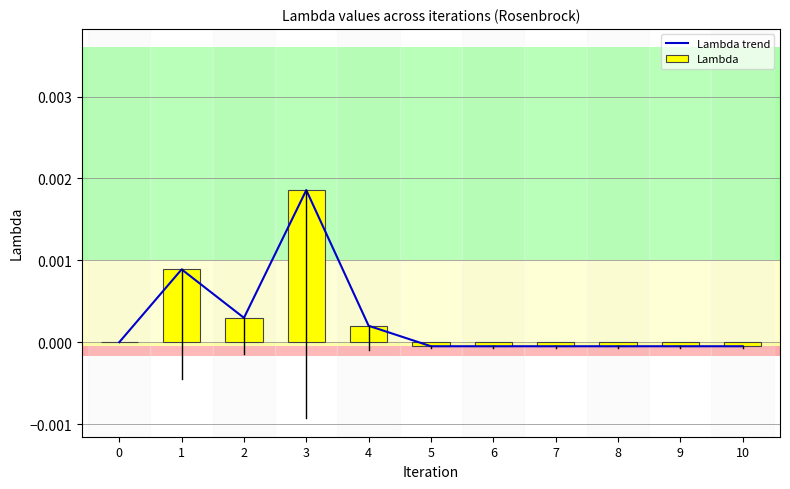

Which category has the highest value in the Lambda series?

3